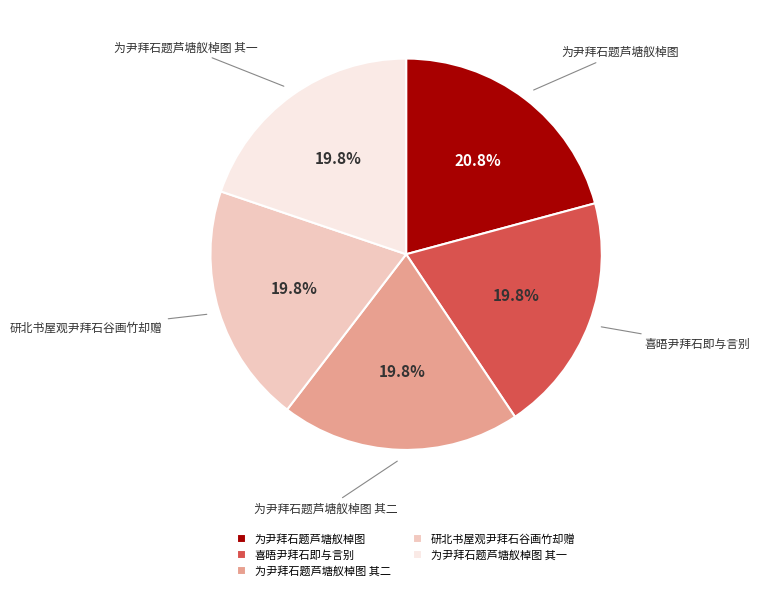

Which slice is the largest?

为尹拜石题芦塘舣棹图